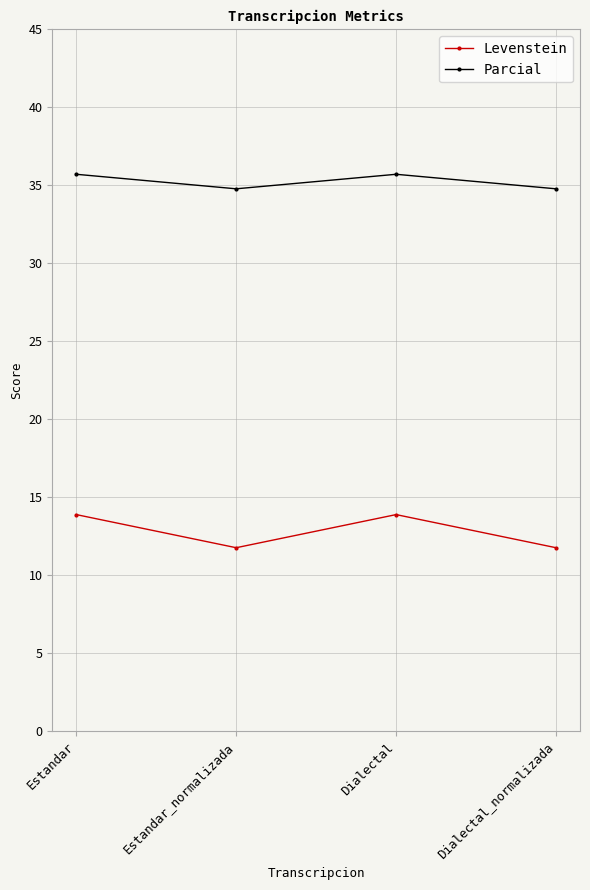

How many lines are shown in the chart?

2